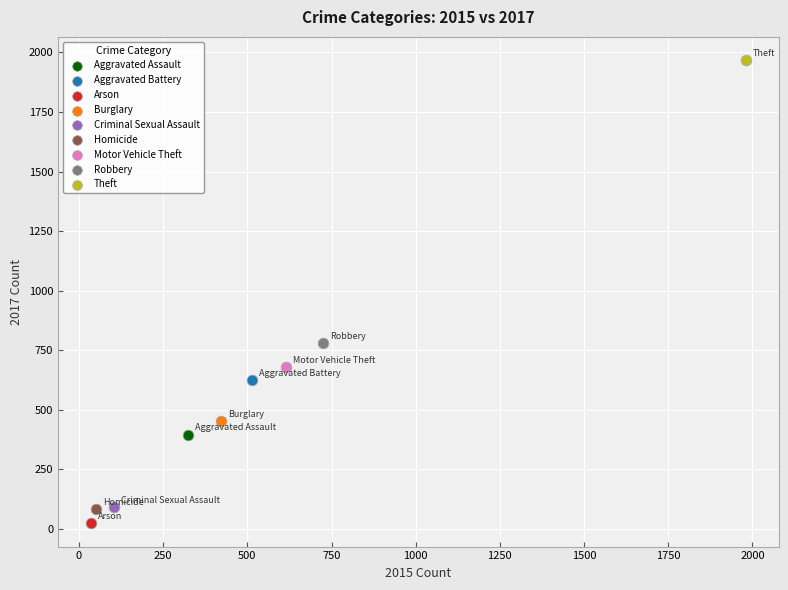

Which series contains the lowest Y value?

Arson